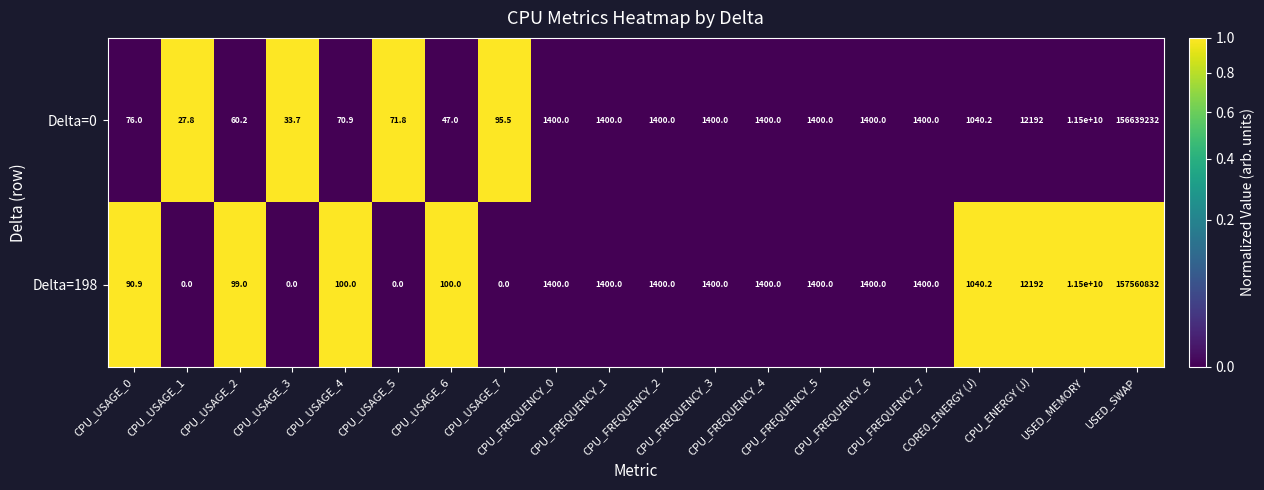

Between CPU_USAGE_1 and CPU_FREQUENCY_0, which series saw the biggest shift?

Delta=198